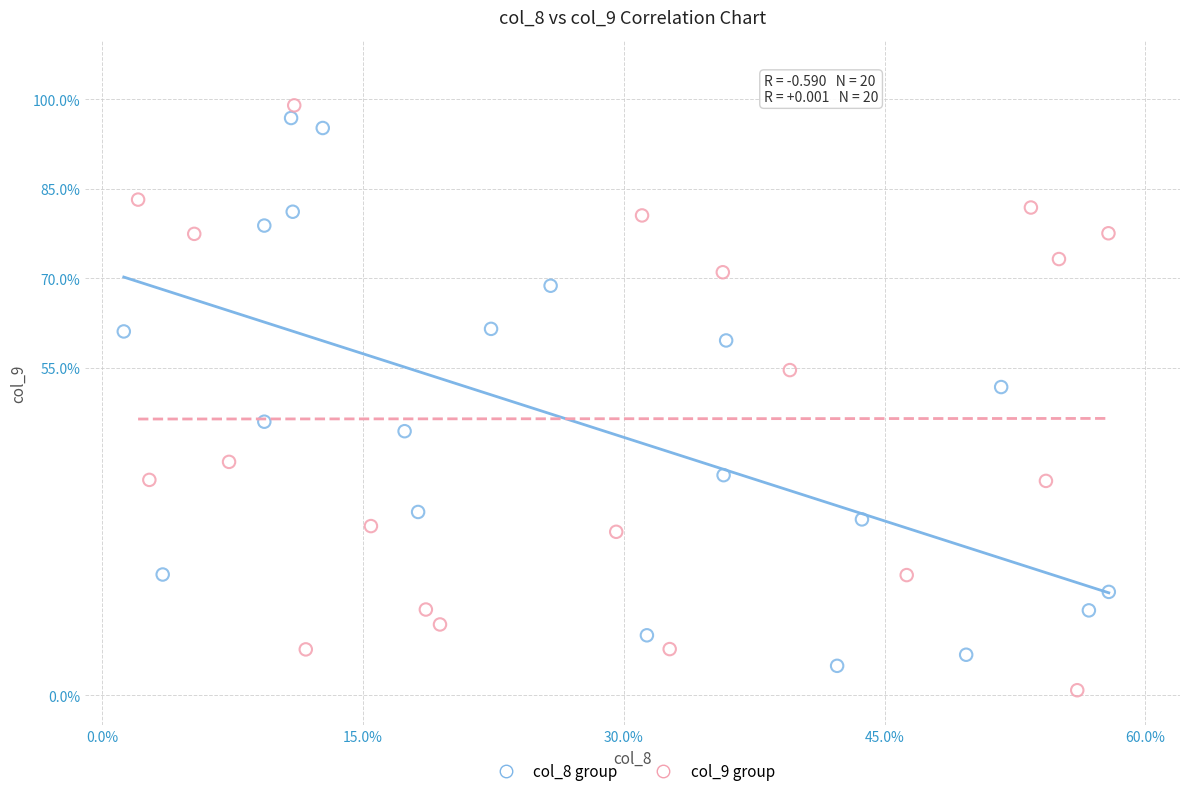

Which series contains the highest Y value?

col_9 group